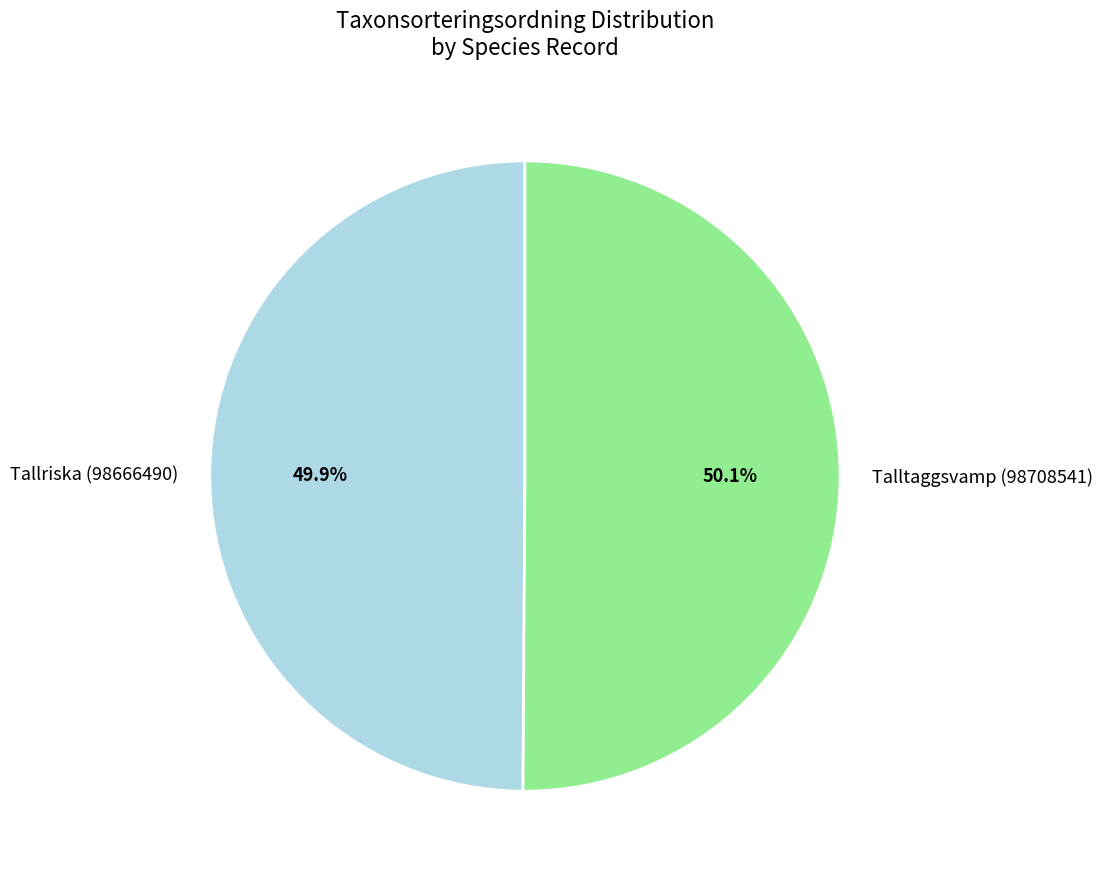

What is the total percentage of Tallriska (98666490) and Talltaggsvamp (98708541)?

100.0%